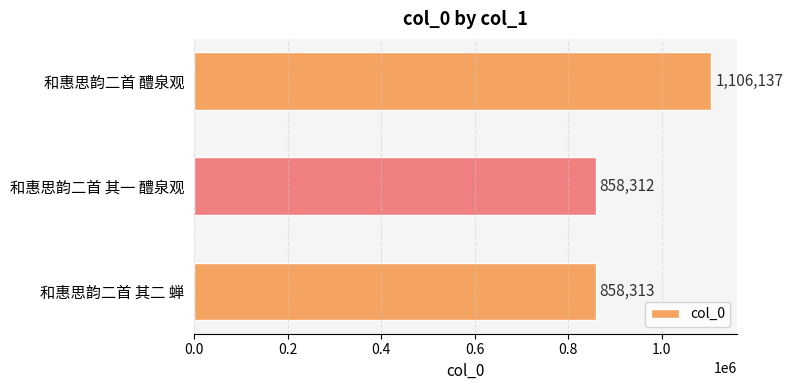

True or false: the data shows 858312 at 和惠思韵二首 其一 醴泉观.

True